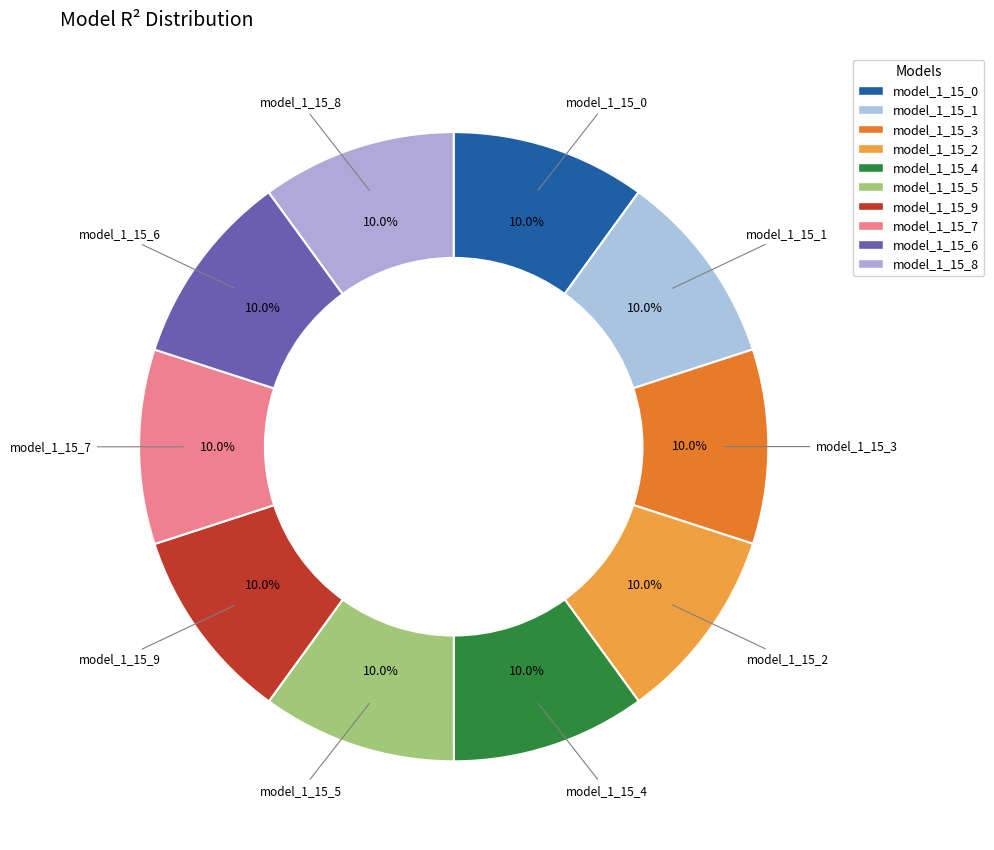

Is there any slice that represents more than half of the pie?

No